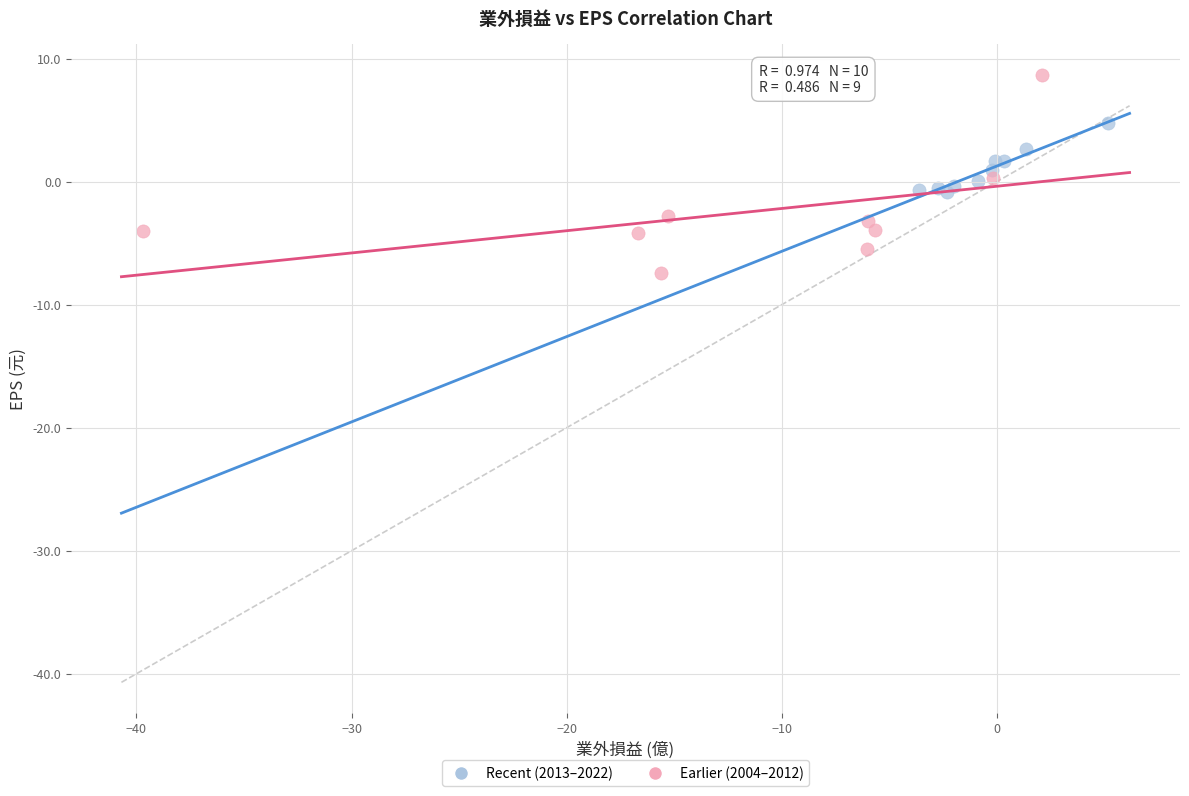

Which series reaches the maximum Y coordinate?

Earlier (2004–2012)